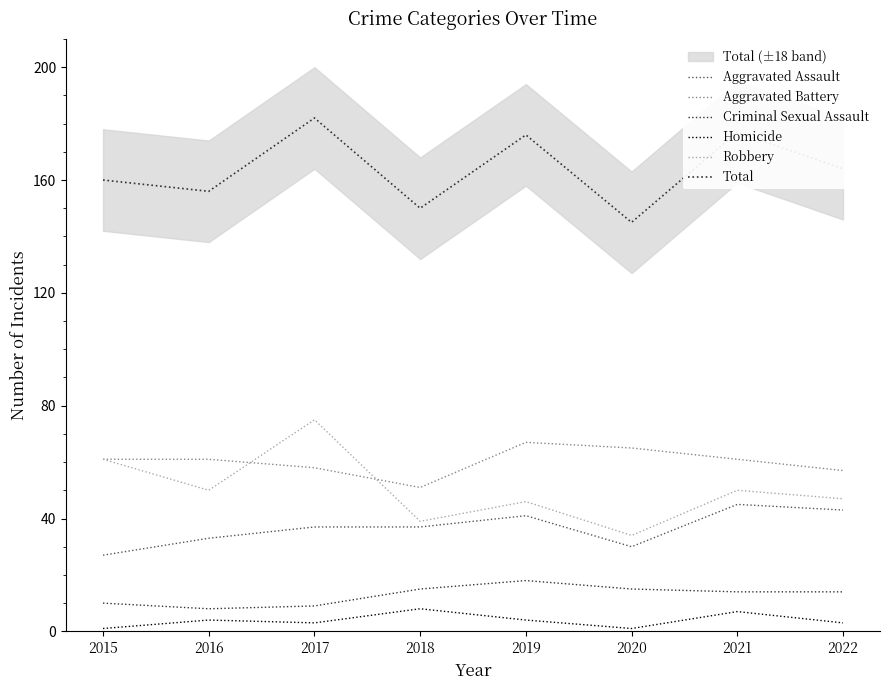

What are all the series names shown in the legend?

Aggravated Assault, Aggravated Battery, Criminal Sexual Assault, Homicide, Robbery, Total